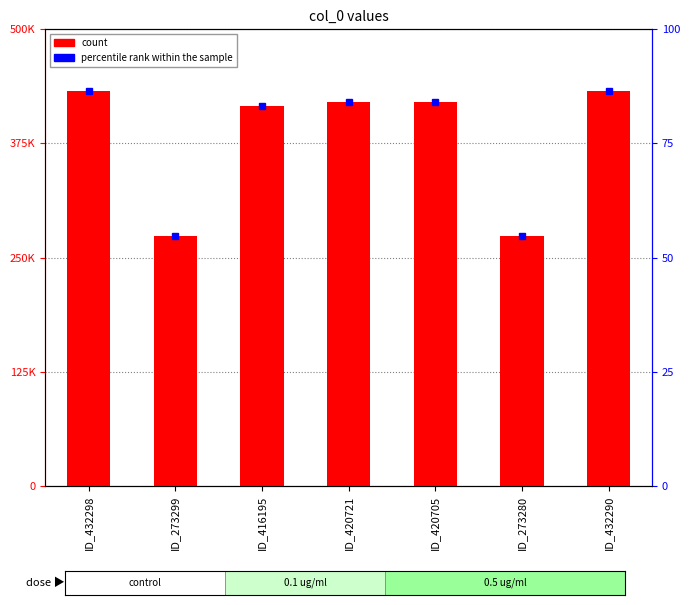

What is the value of the percentile rank within the sample bar at the 1st from the left?

86.5